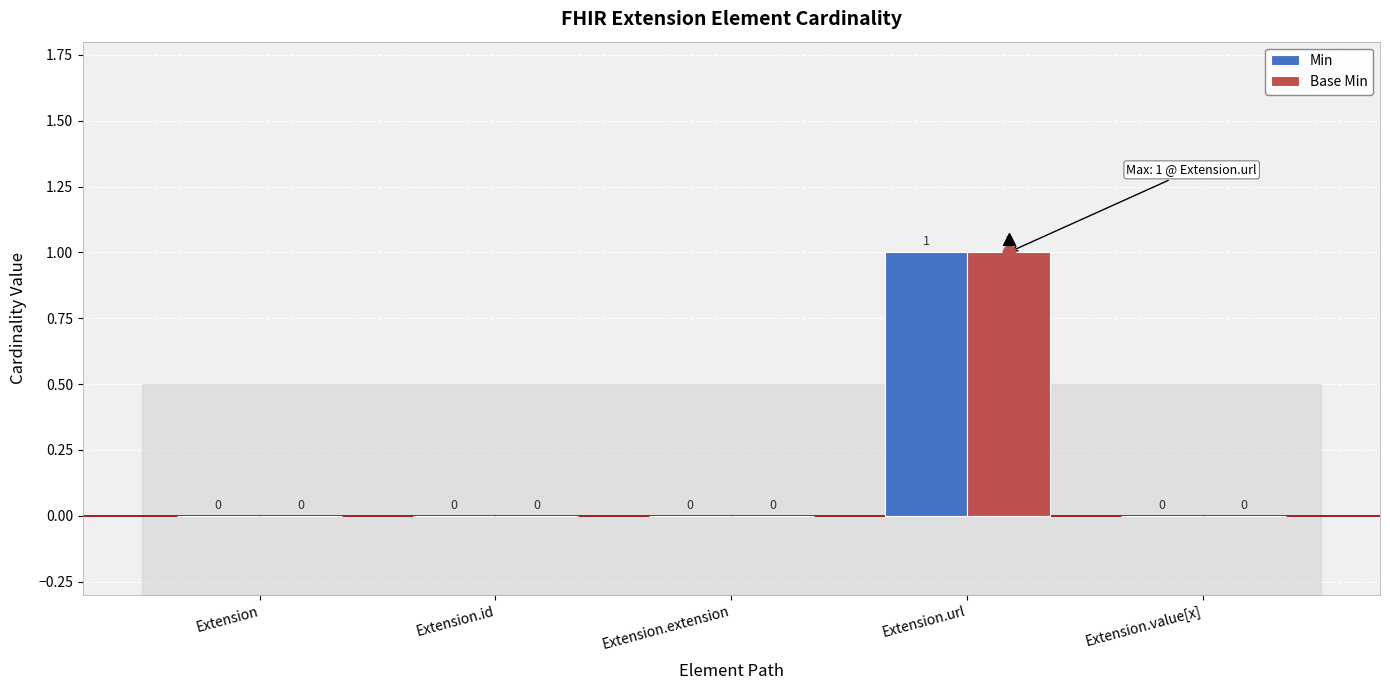

Which series has the largest total across all categories?

Min